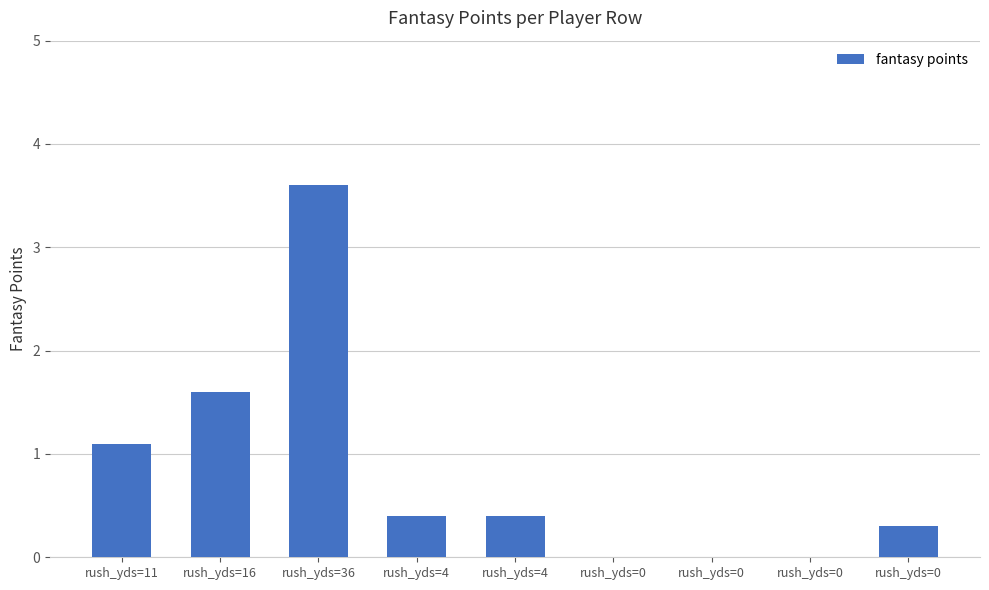

Is it true that the value at rush_yds=4 is 0.4?

True